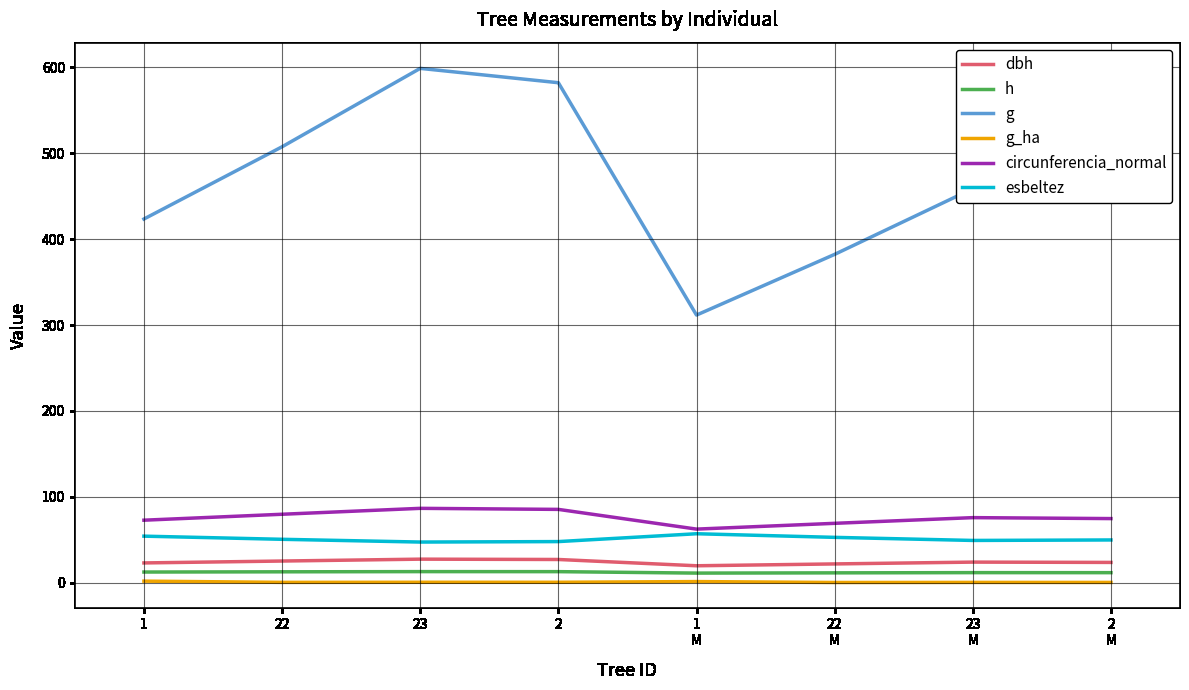

True or false: g and g_ha cross at least once.

False